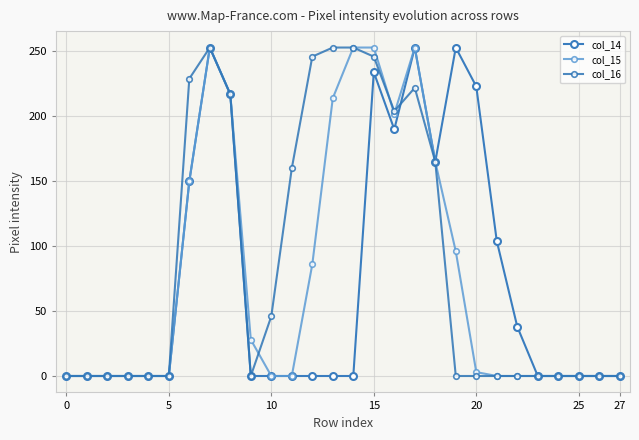

Count the number of data series in this chart.

3